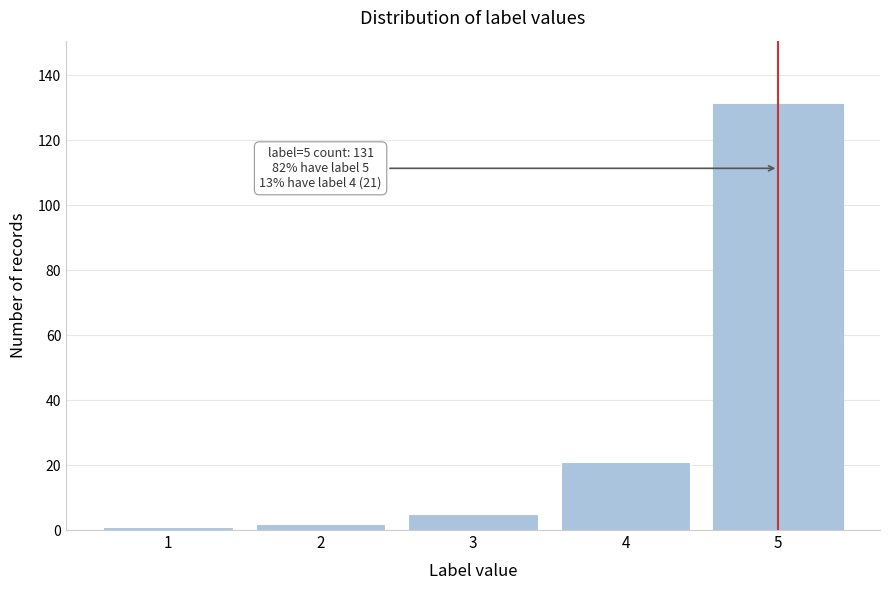

Which range on the x-axis has the tallest bar?

4.5 to 5.5